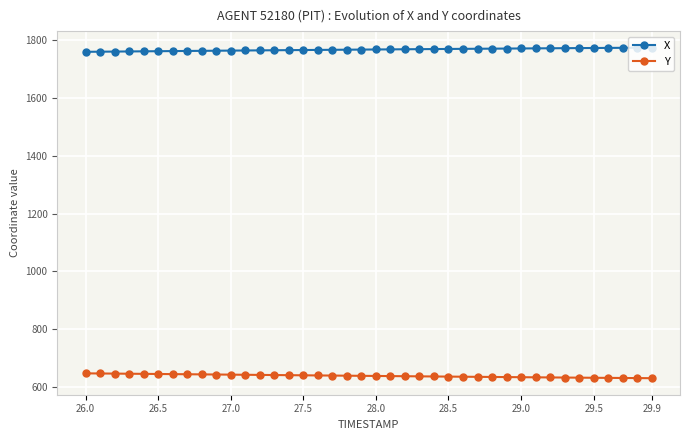

Which series has the largest total across all categories?

X